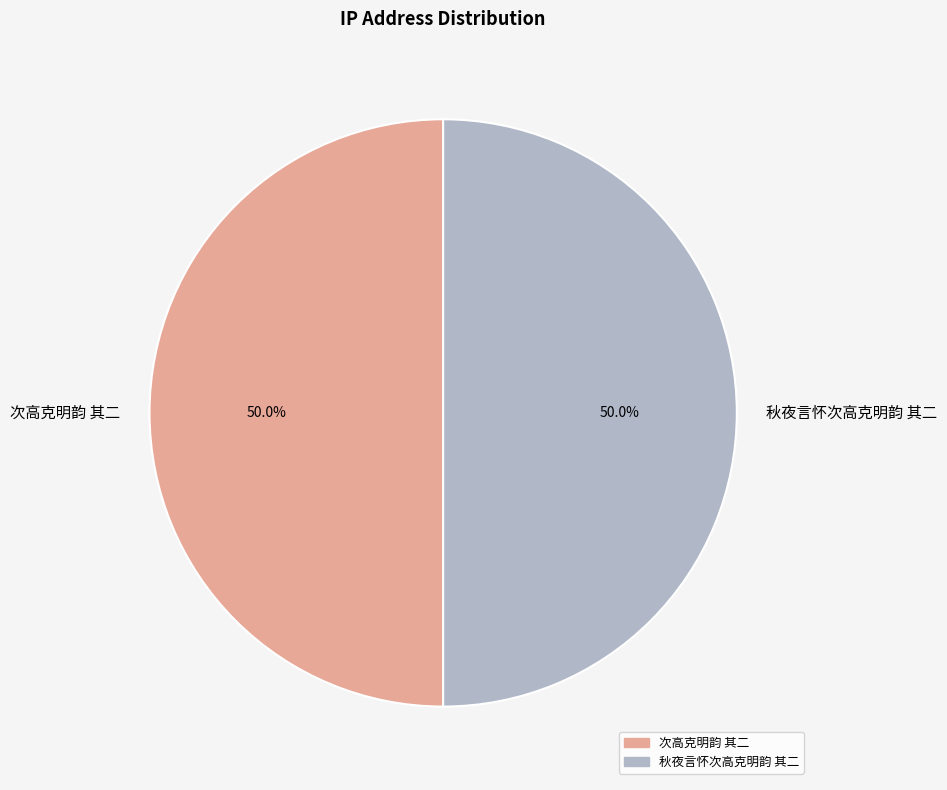

What is the ratio of the value at 秋夜言怀次高克明韵 其二 to the value at 次高克明韵 其二?

1.0